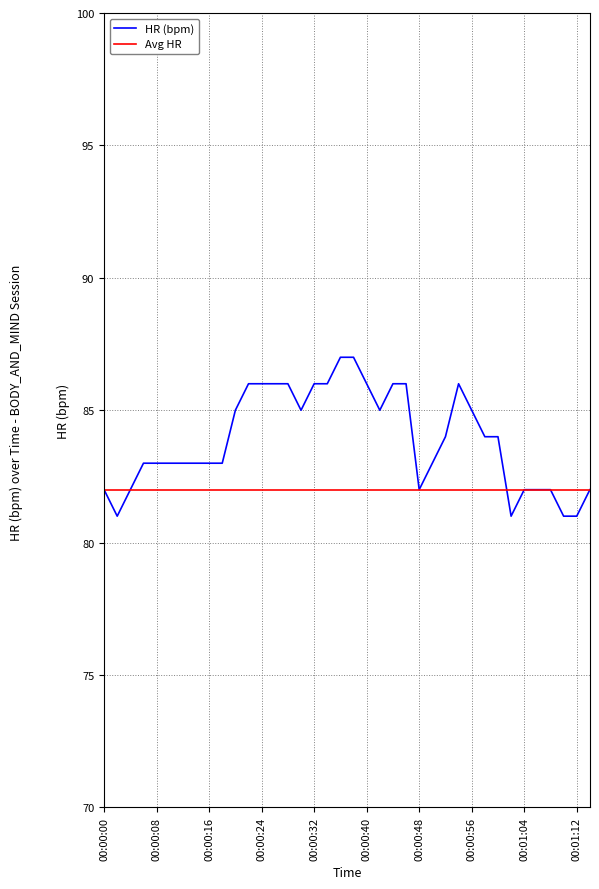

What is the smallest value displayed?

81